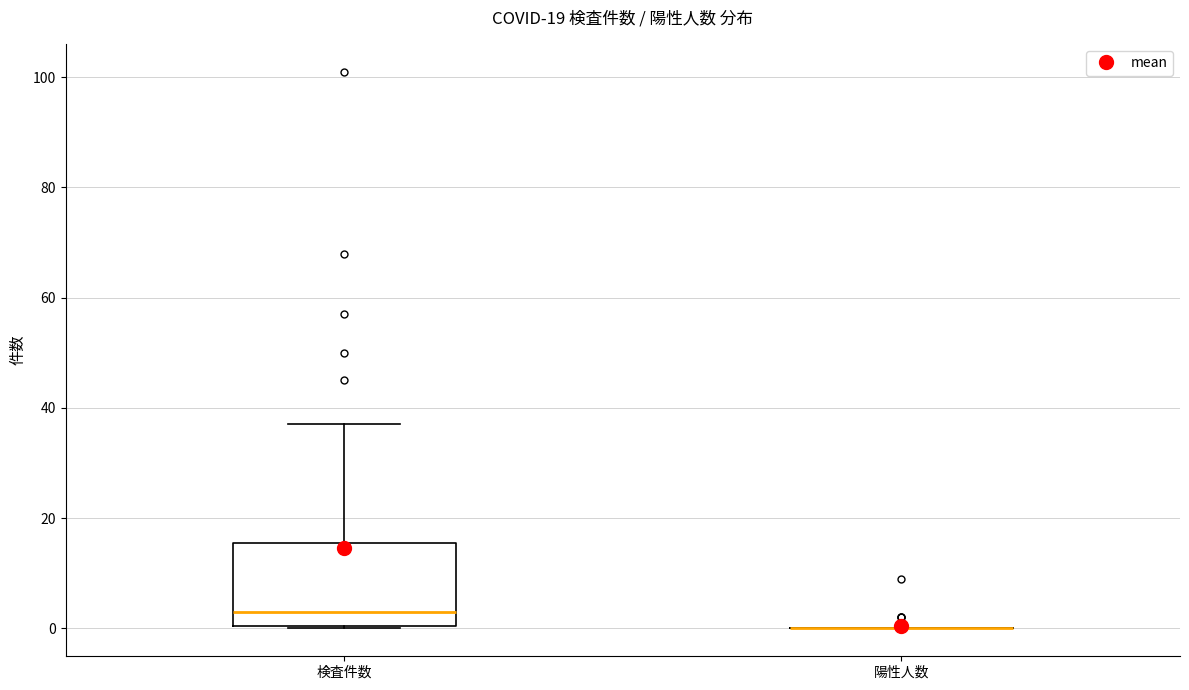

Which box is the tallest, from its lower edge to its upper edge?

検査件数